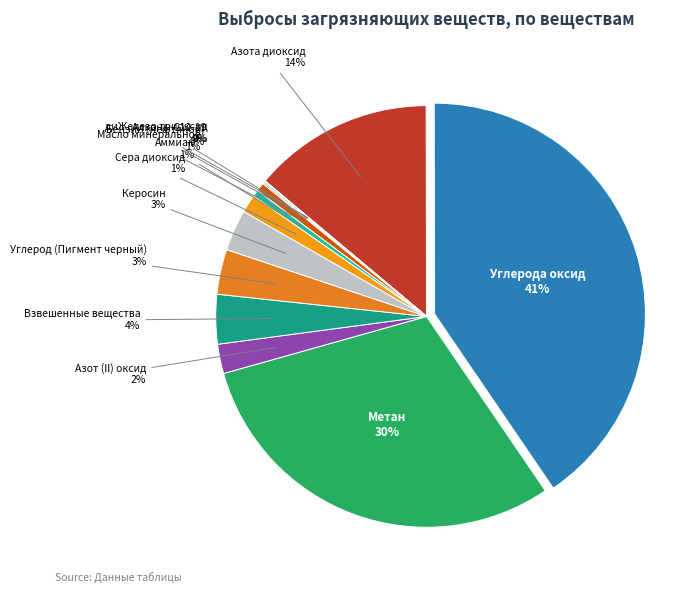

How many segments does this pie chart have?

13